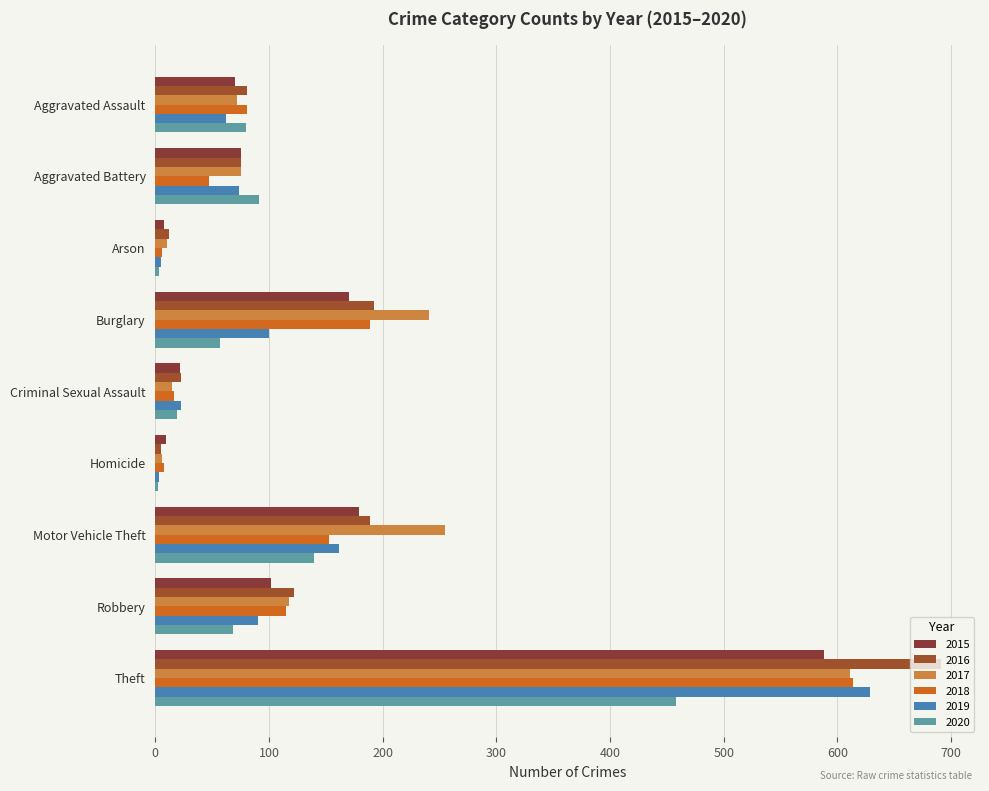

Rank the categories by 2020 value from lowest to highest.

Homicide, Arson, Criminal Sexual Assault, Burglary, Robbery, Aggravated Assault, Aggravated Battery, Motor Vehicle Theft, Theft